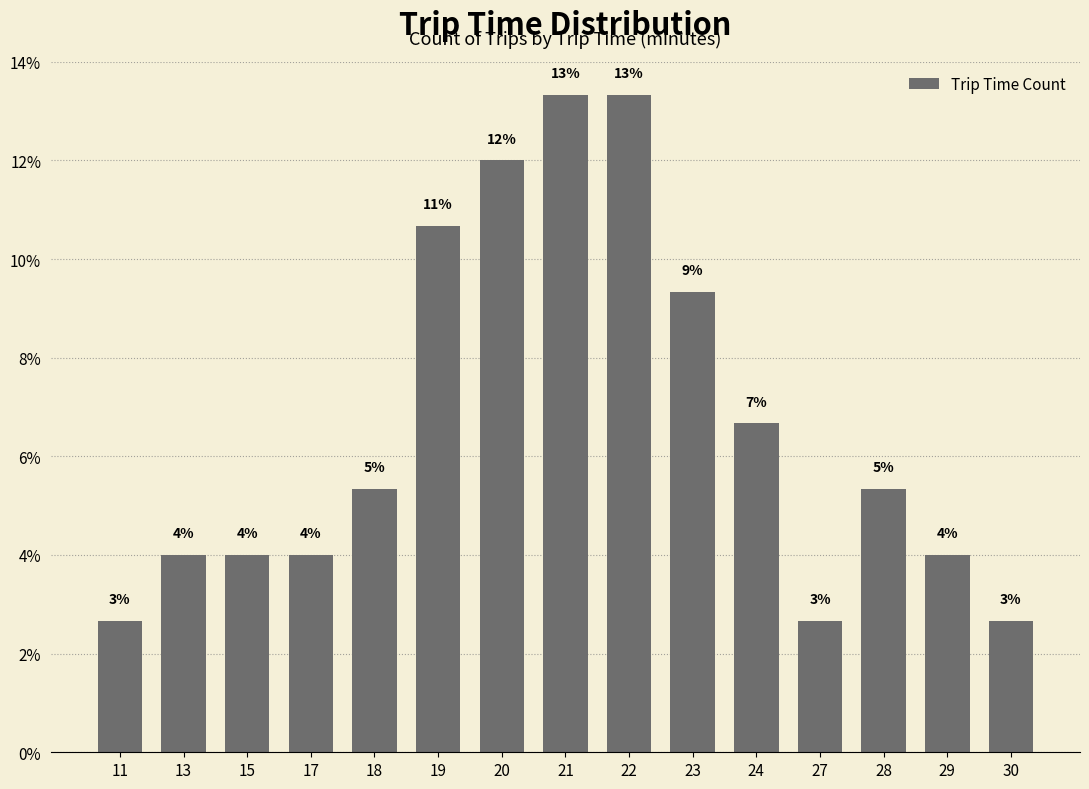

Rank the categories by value from lowest to highest.

11, 27, 30, 13, 15, 17, 29, 18, 28, 24, 23, 19, 20, 21, 22